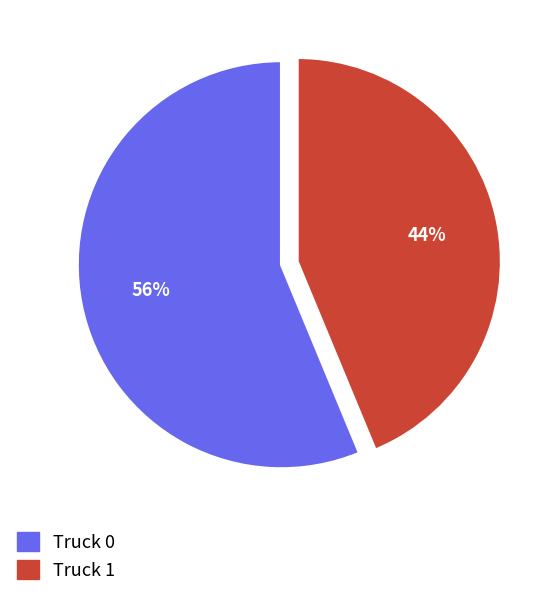

The Truck 0 slice represents 46% of the pie. True or false?

False